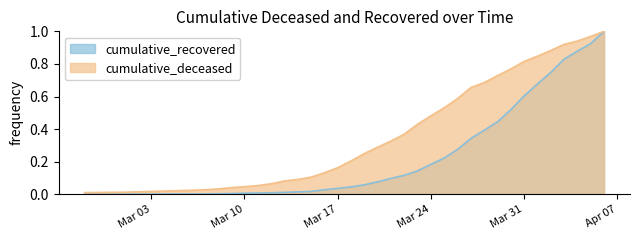

Does the chart display data point markers on the line(s)?

No